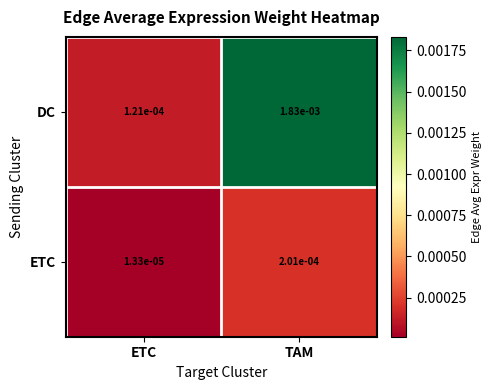

Which series changed the most between ETC and TAM?

DC